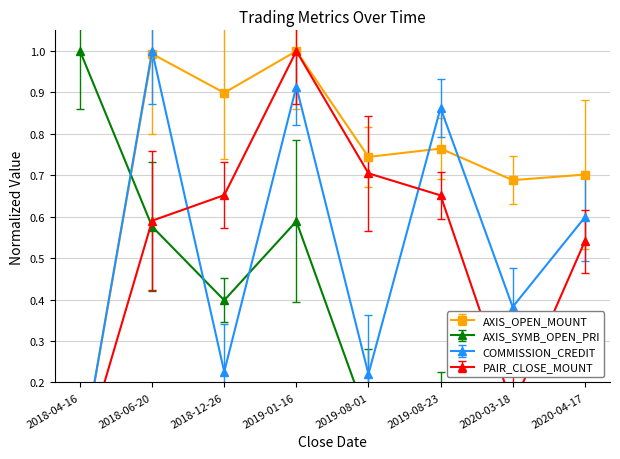

What is the label of the 8th point from the left?

2020-04-17